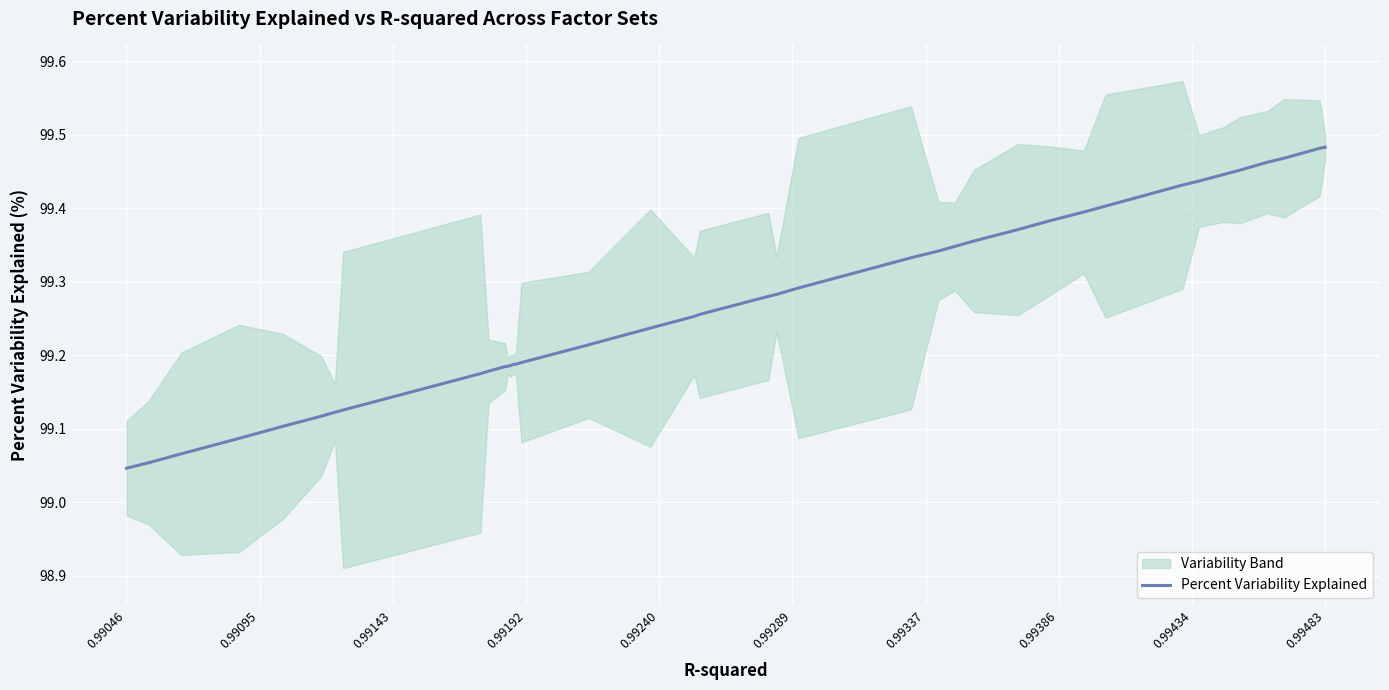

Where is the data nearest to the value 99?

0.99046